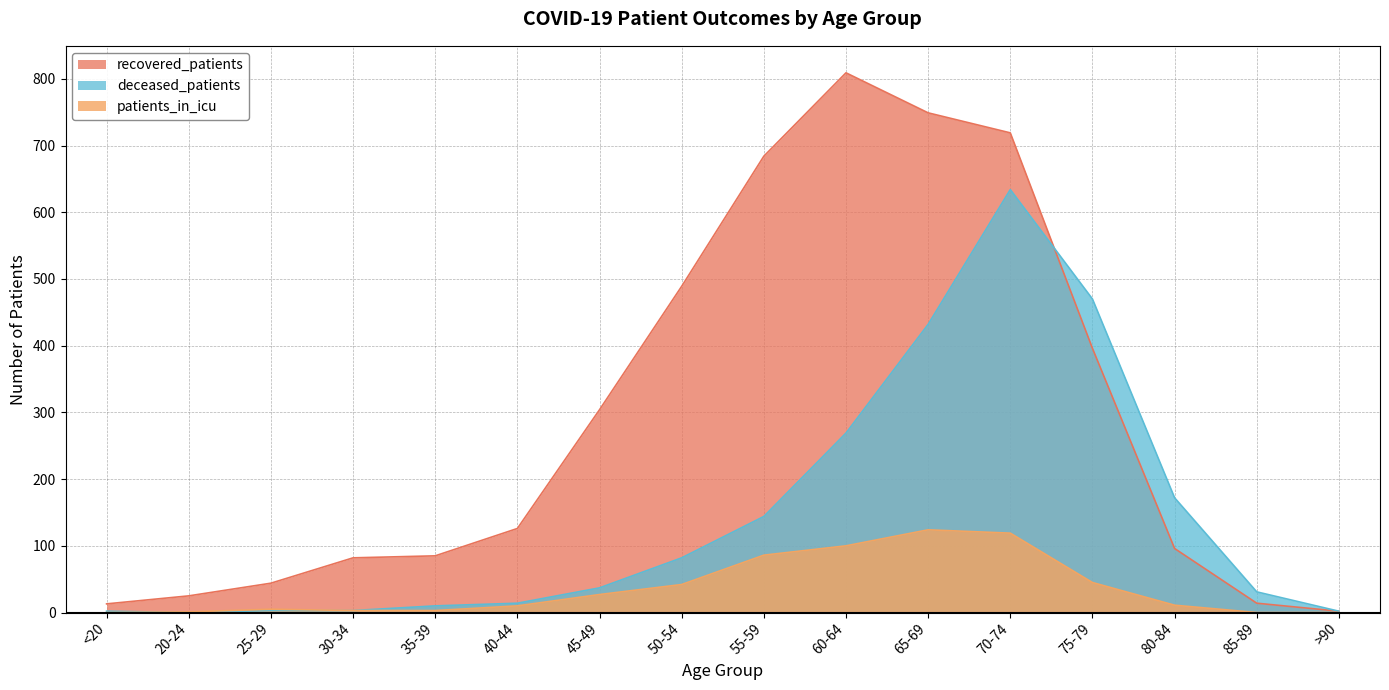

Where is the first local maximum for recovered_patients?

60-64